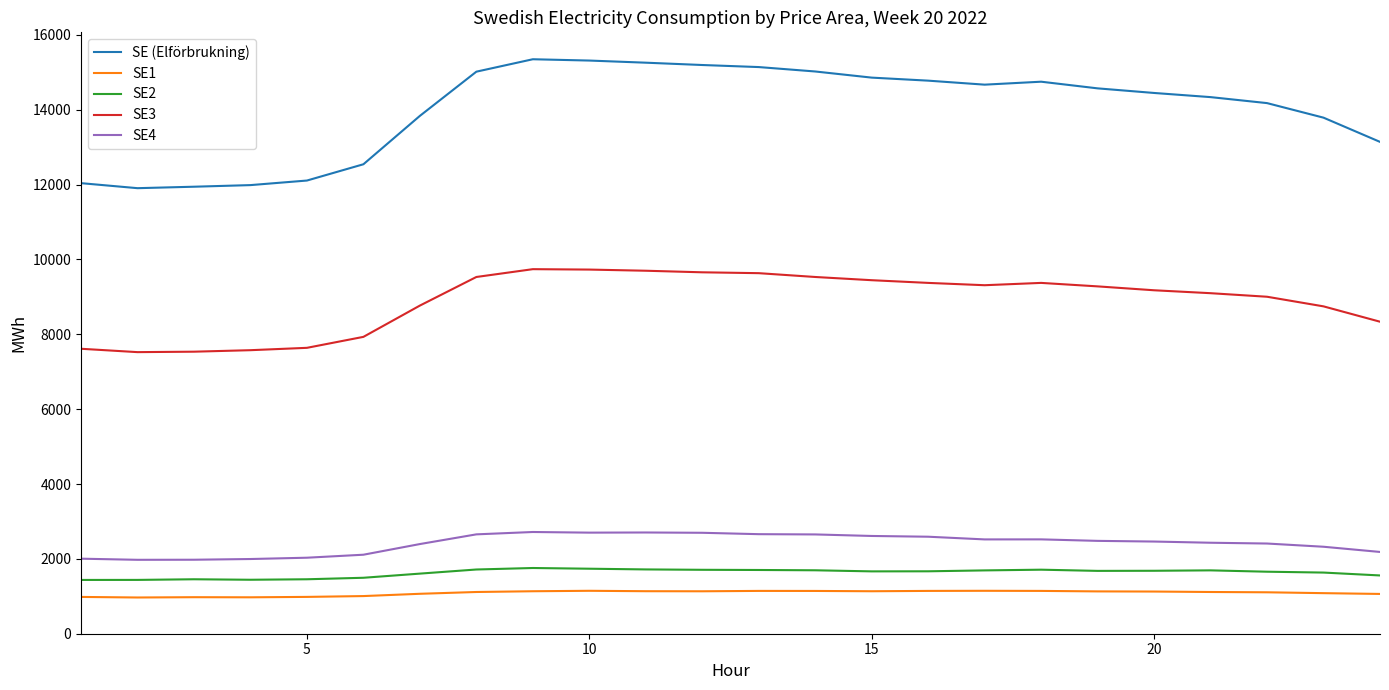

Which series has the widest spread of values?

SE (Elförbrukning)